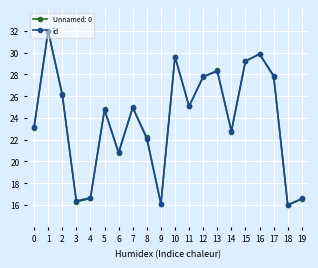

Which label corresponds to the largest value in the chart?

1